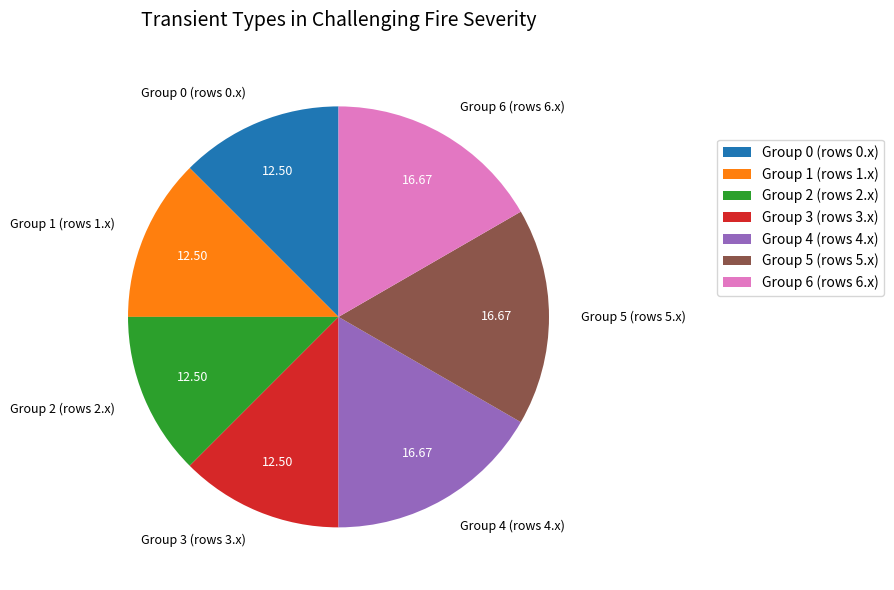

Does any single category account for the majority?

No